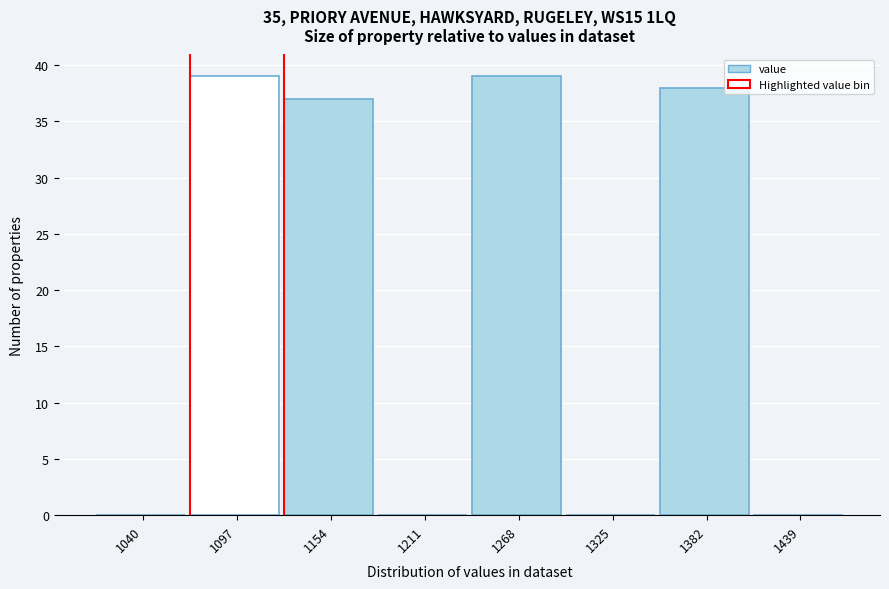

Reading left to right, what are all the values shown in this chart?

1040=0	1097=39	1154=37	1211=0	1268=39	1325=0	1382=38	1439=0